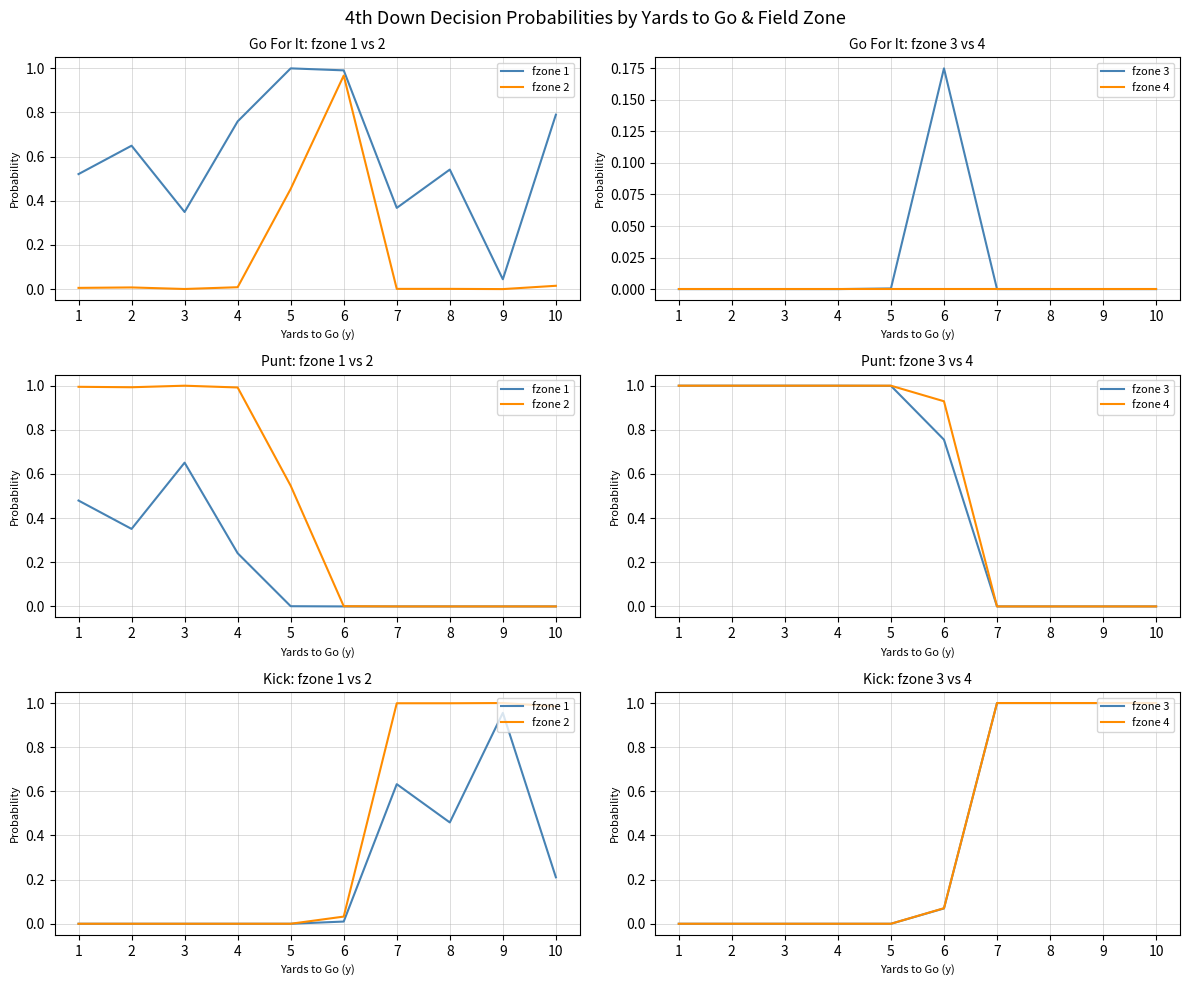

Does the chart display data point markers on the line(s)?

No